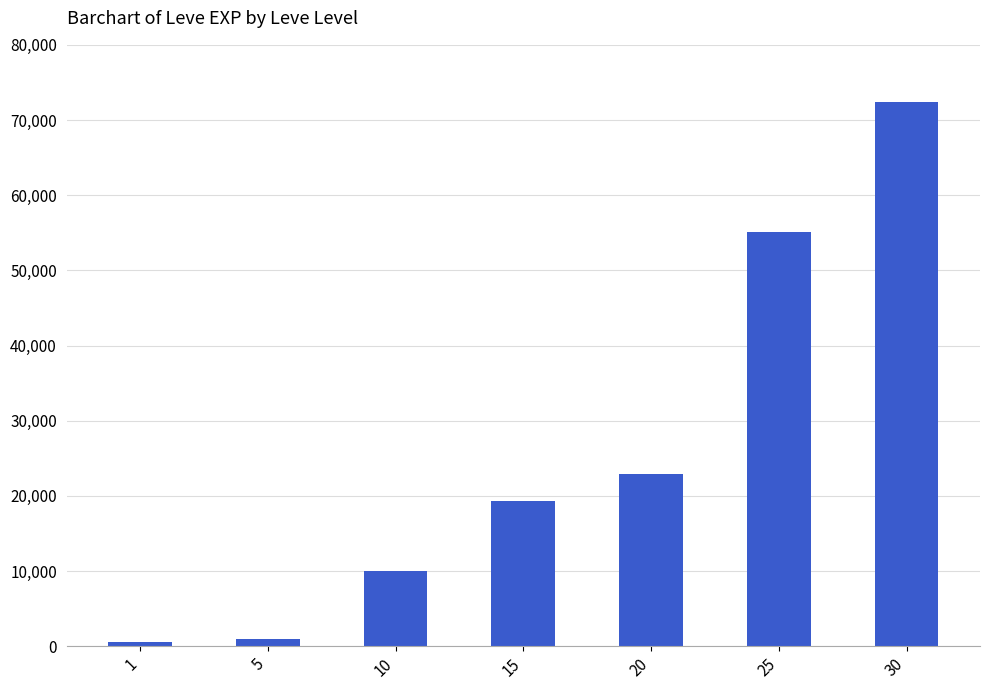

Which has a higher value, 5 or 15?

15